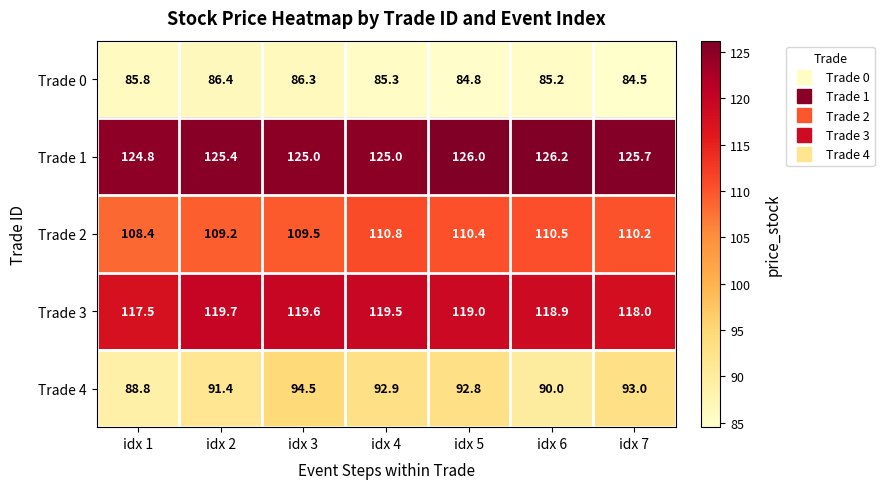

What is the difference between the highest and lowest values at idx 4?

39.7